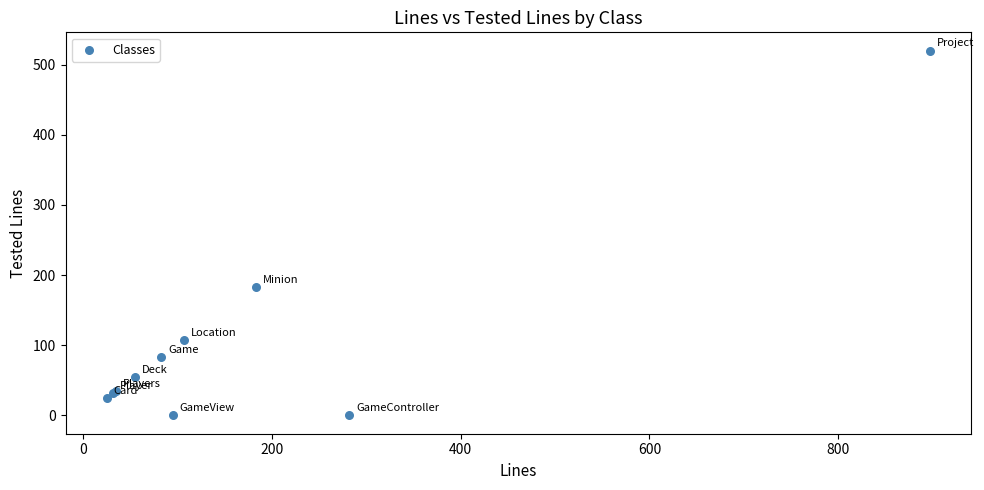

What Y value in the scatter plot is closest to 260?

183